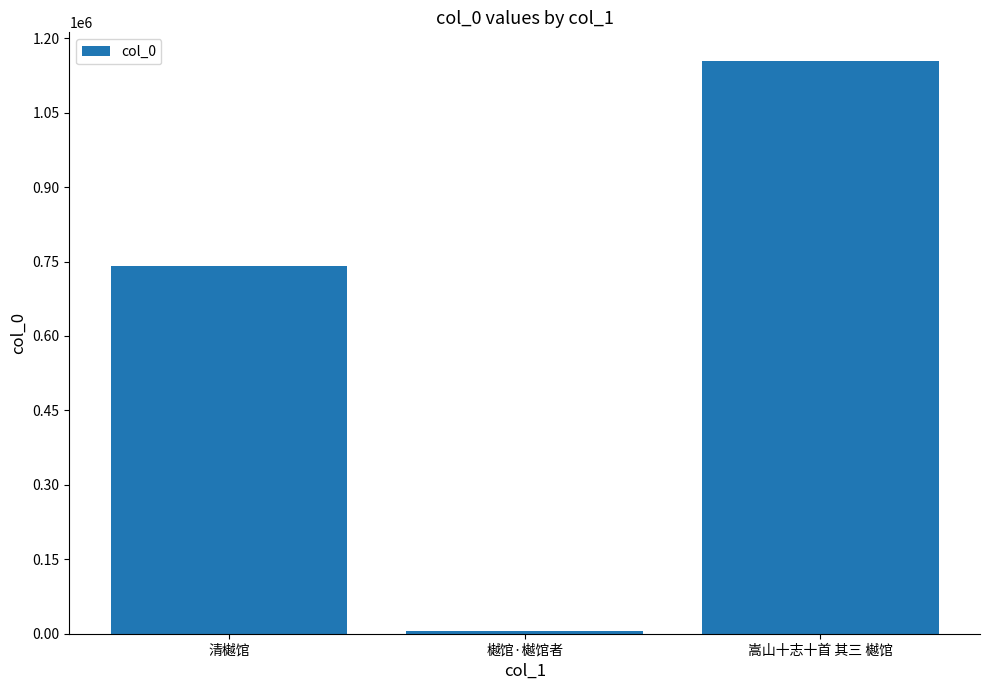

What is the ratio of the value at 清樾馆 to the value at 樾馆·樾馆者?

133.7